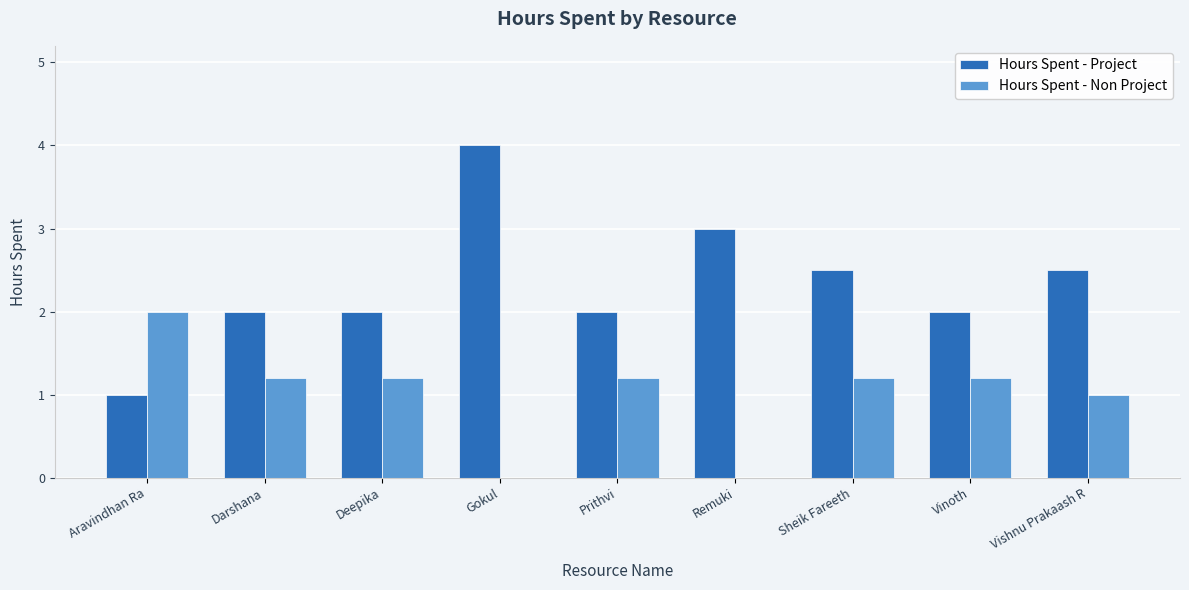

What is the difference between the Hours Spent - Non Project values at Deepika and Gokul?

1.2